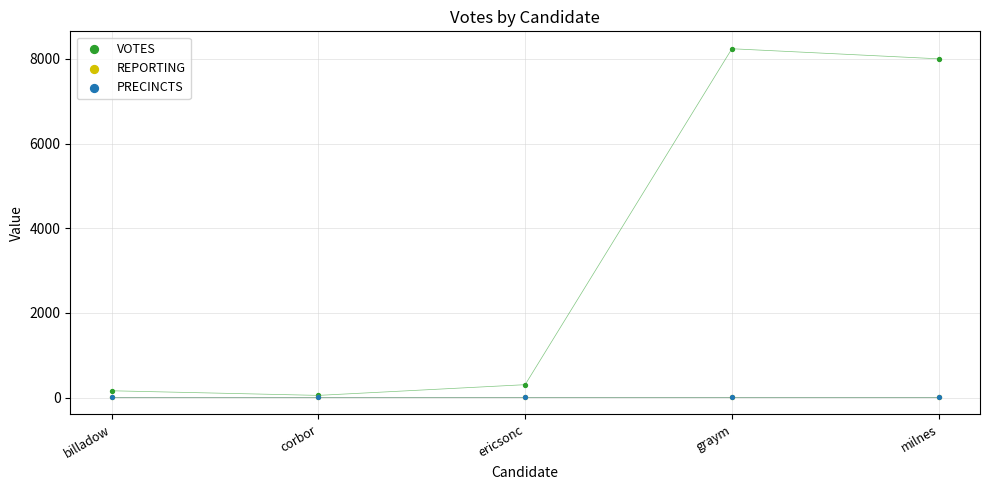

Which series has the largest Y range (max minus min)?

VOTES